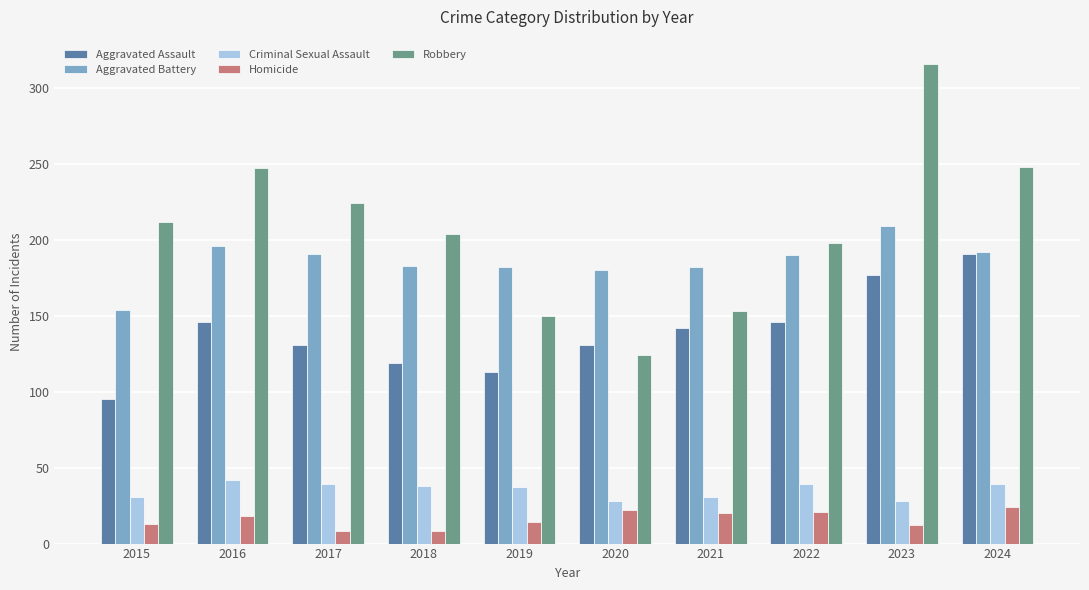

The value of Homicide at 2020 is 10. True or false?

False